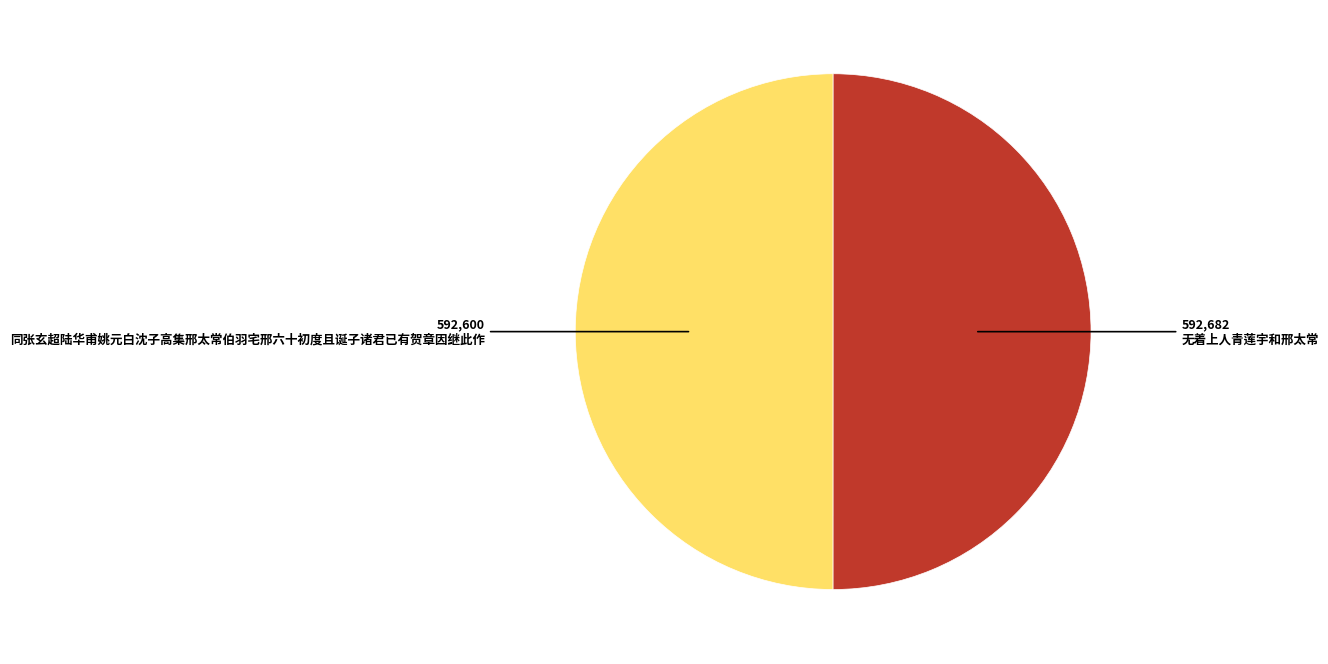

What is the ratio of the value at 无着上人青莲宇和邢太常 to the value at 同张玄超陆华甫姚元白沈子高集邢太常伯羽宅邢六十初度且诞子诸君已有贺章因继此作?

1.0